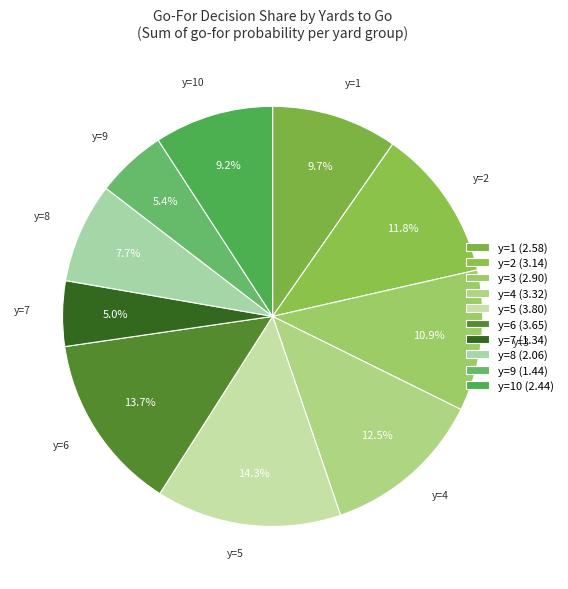

Count the number of slices in the pie.

10